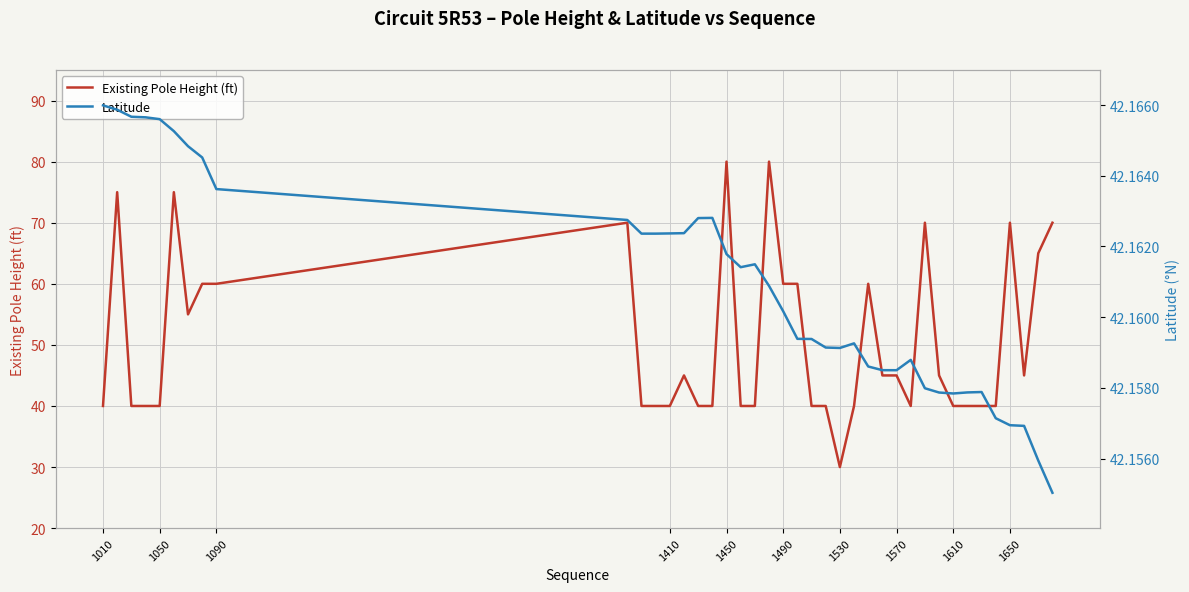

What is the value of the Existing Pole Height (ft) point at the 34th from the left?

40.0